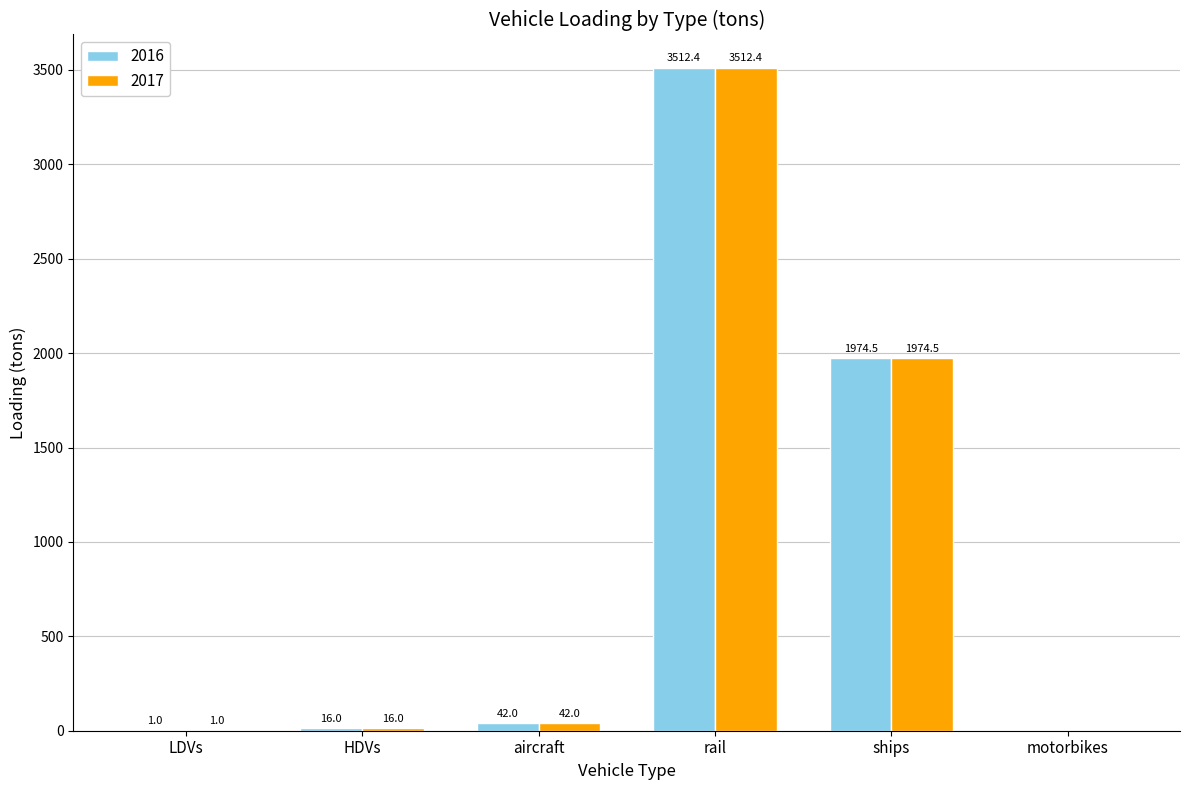

Are the bars horizontal?

No